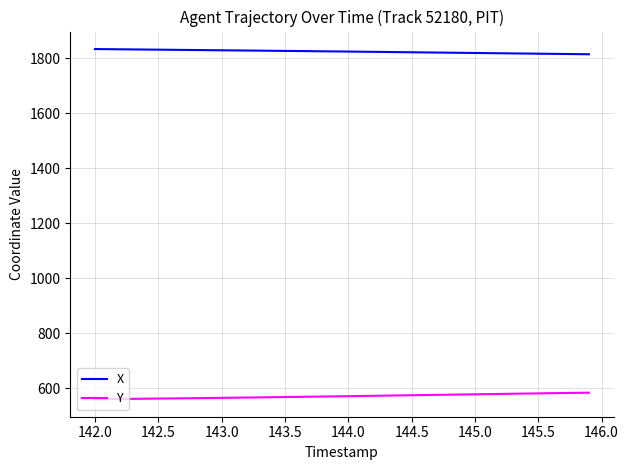

What is the minimum value shown in the chart?

560.9